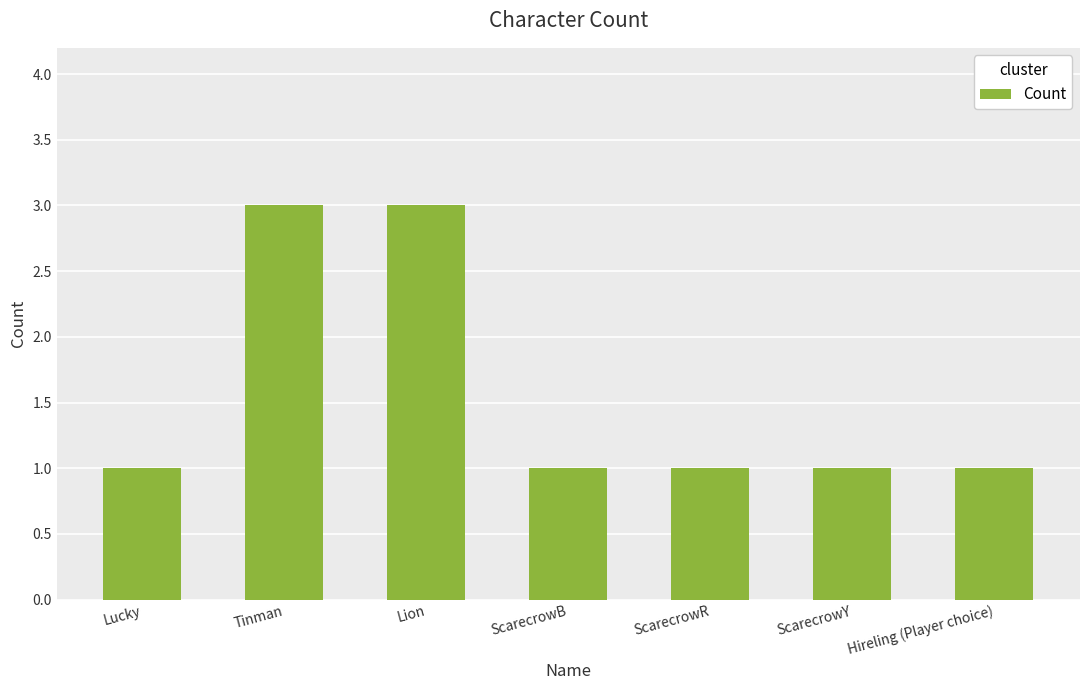

What is the maximum value shown in the chart?

3